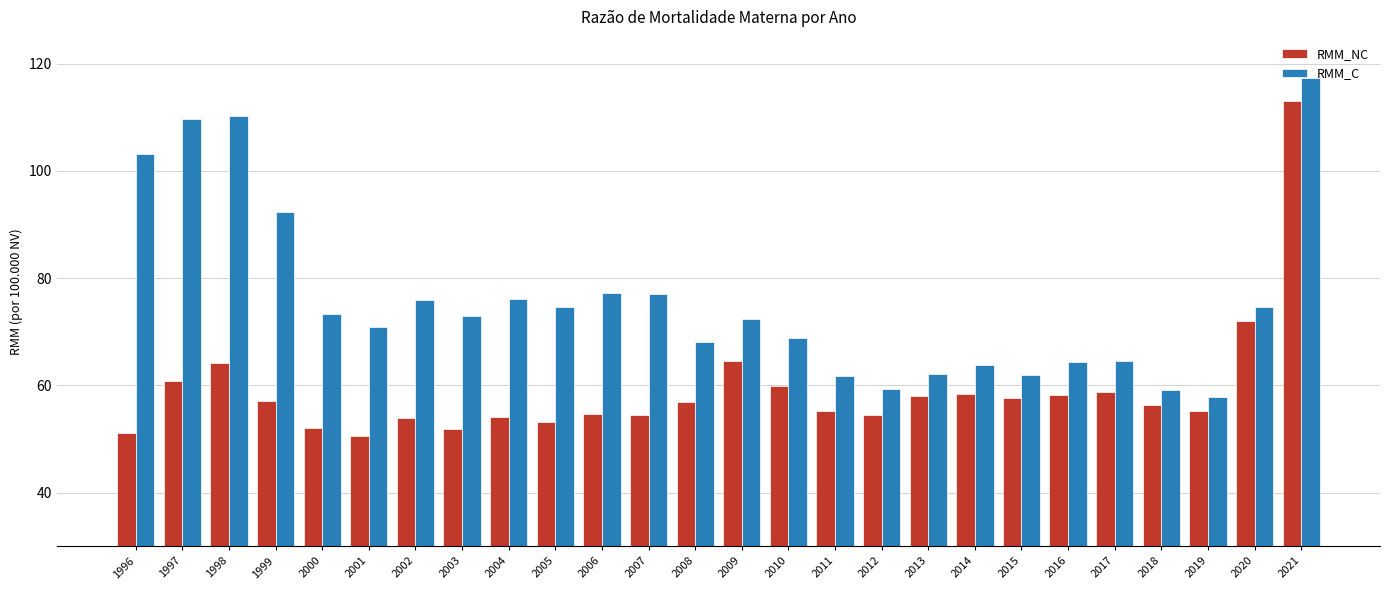

What is the maximum value shown in the chart?

117.4